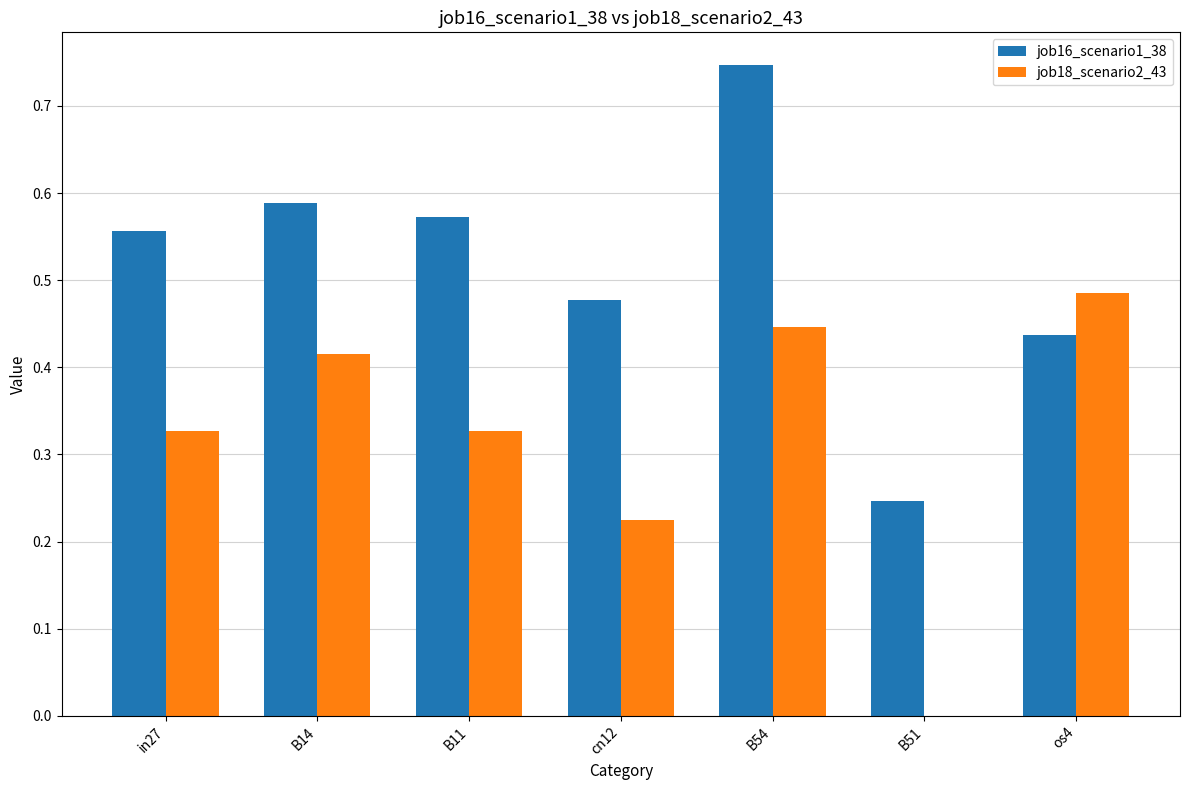

How many groups of bars are there?

7